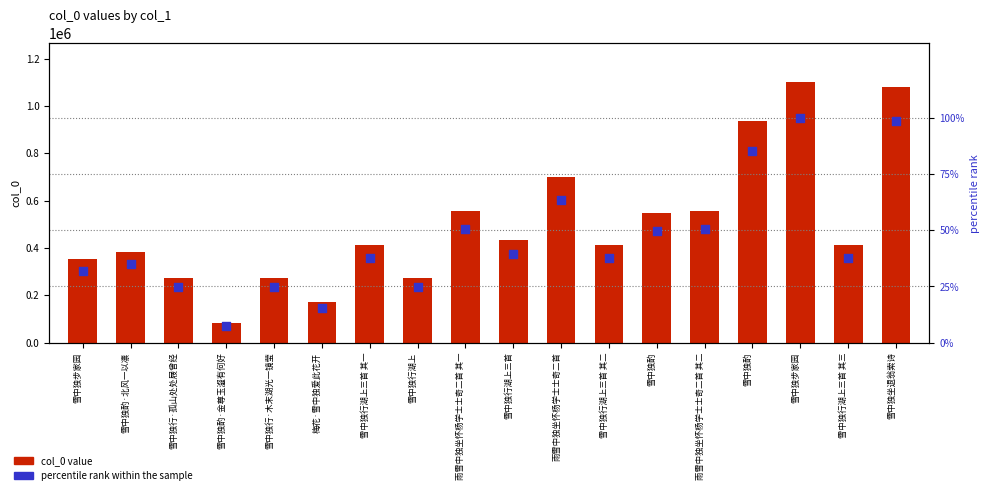

Is the value of col_0 at 雪中独行湖上三首 其二 greater than the value of percentile rank within the sample at 雪中独行湖上三首?

Yes